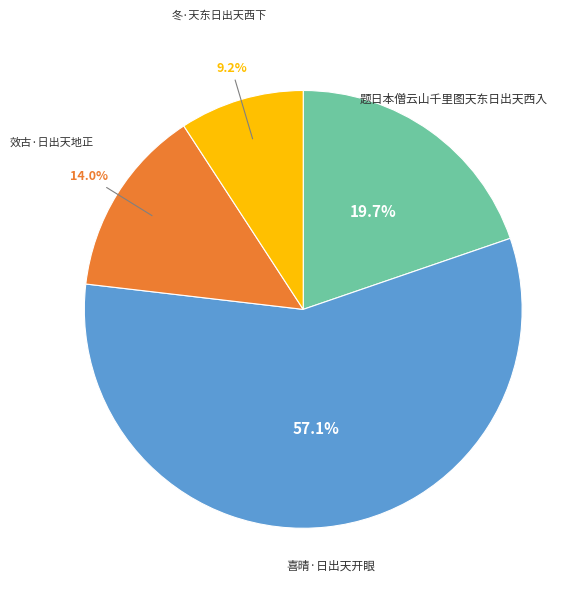

Does any single category account for the majority?

Yes